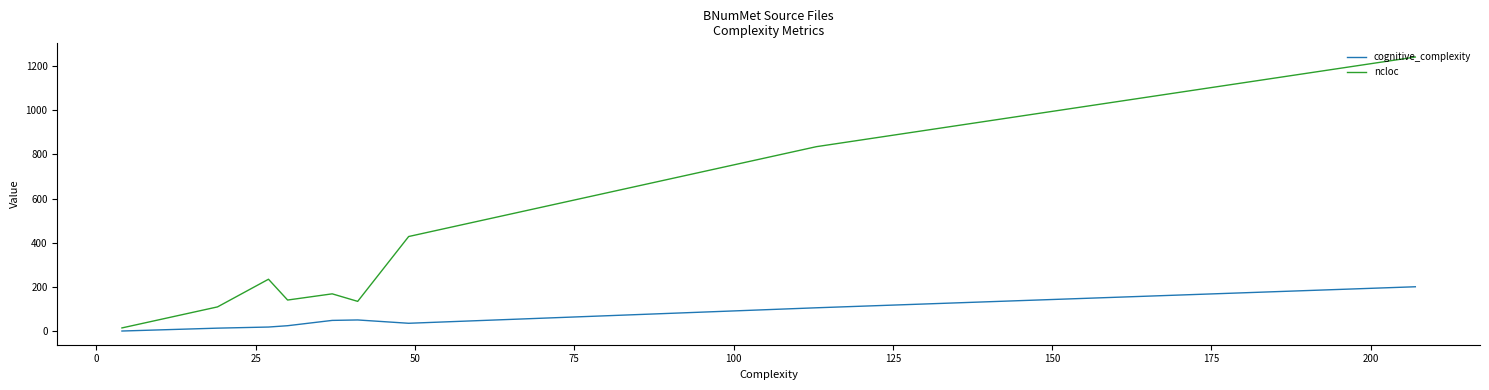

What is the difference between the maximum and minimum values in the ncloc series?

1224